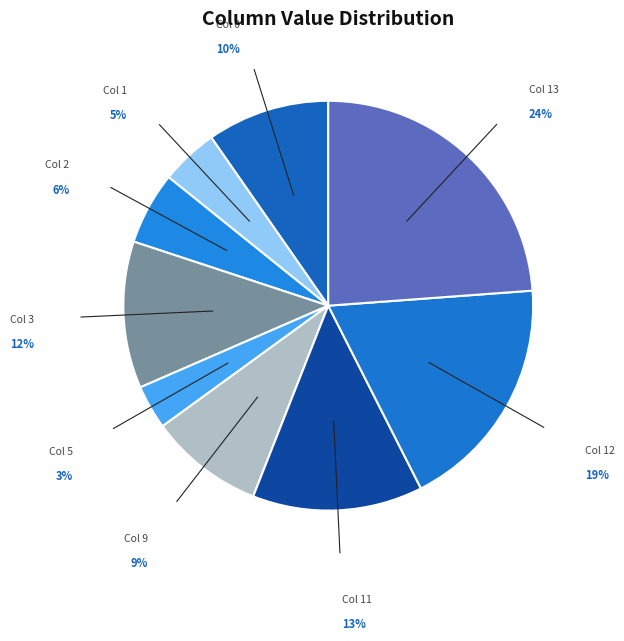

Does Col 5 account for over 50% of the chart?

No